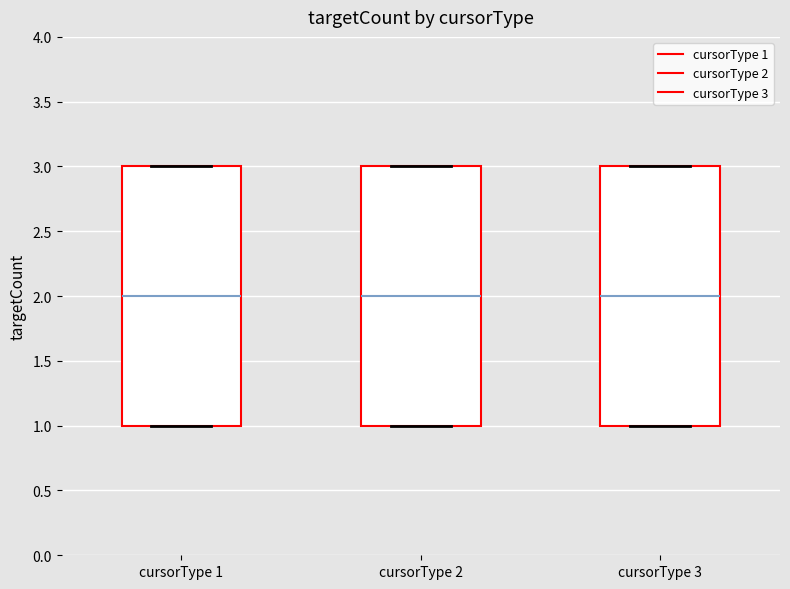

Where is the upper edge of the box for cursorType 1 on the y-axis? The values are not printed on the chart, so give them approximately, as read against the axis.

3